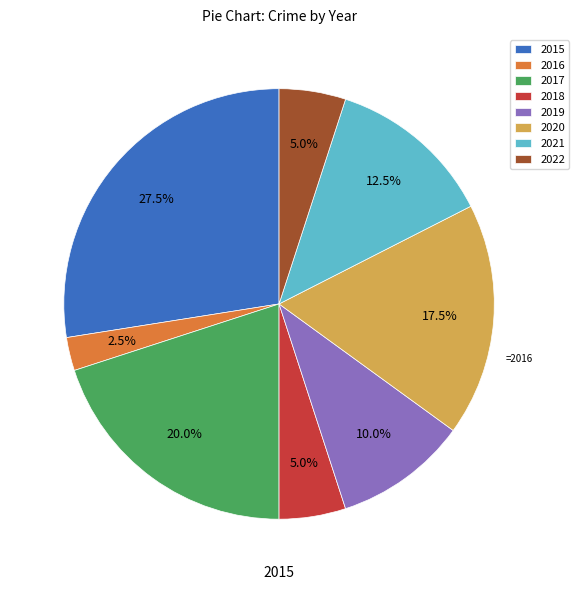

Is it true that 2016 is 2% of the pie?

True